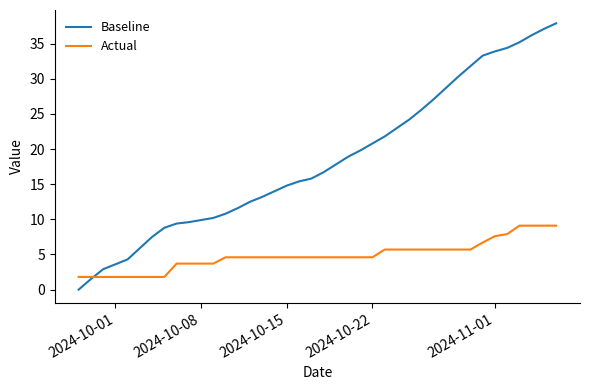

Which series has the largest range (max minus min)?

Baseline